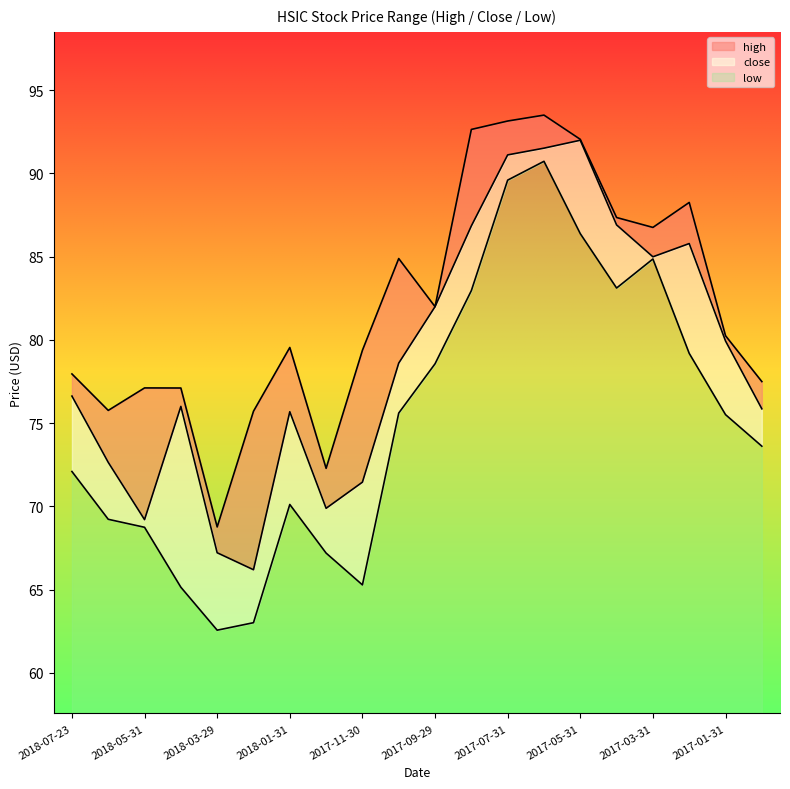

The value of close at 2017-10-31 is 78.6. True or false?

True